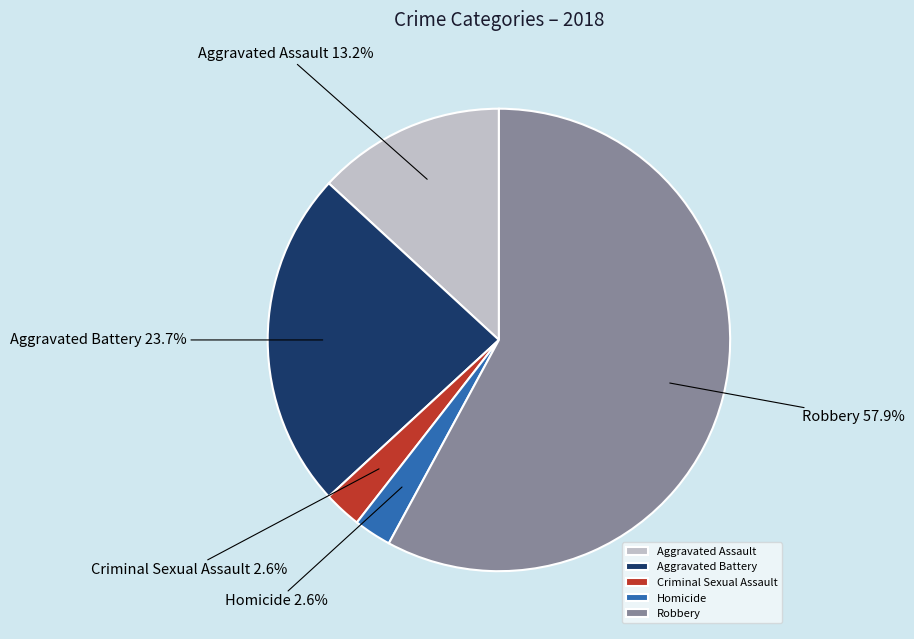

True or false: Aggravated Battery accounts for 24% of the total.

True